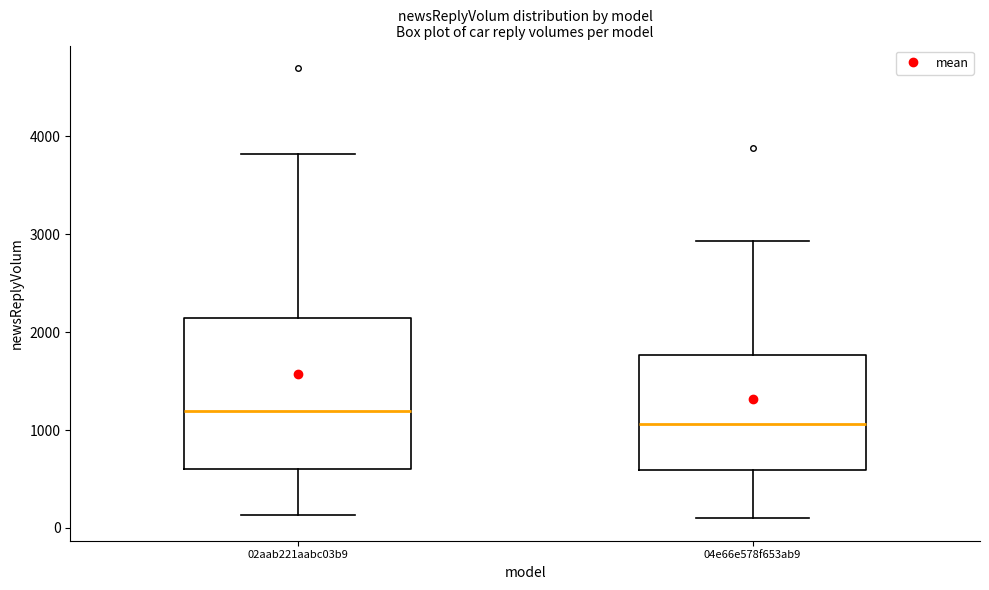

Which box is the tallest, from its lower edge to its upper edge?

02aab221aabc03b9